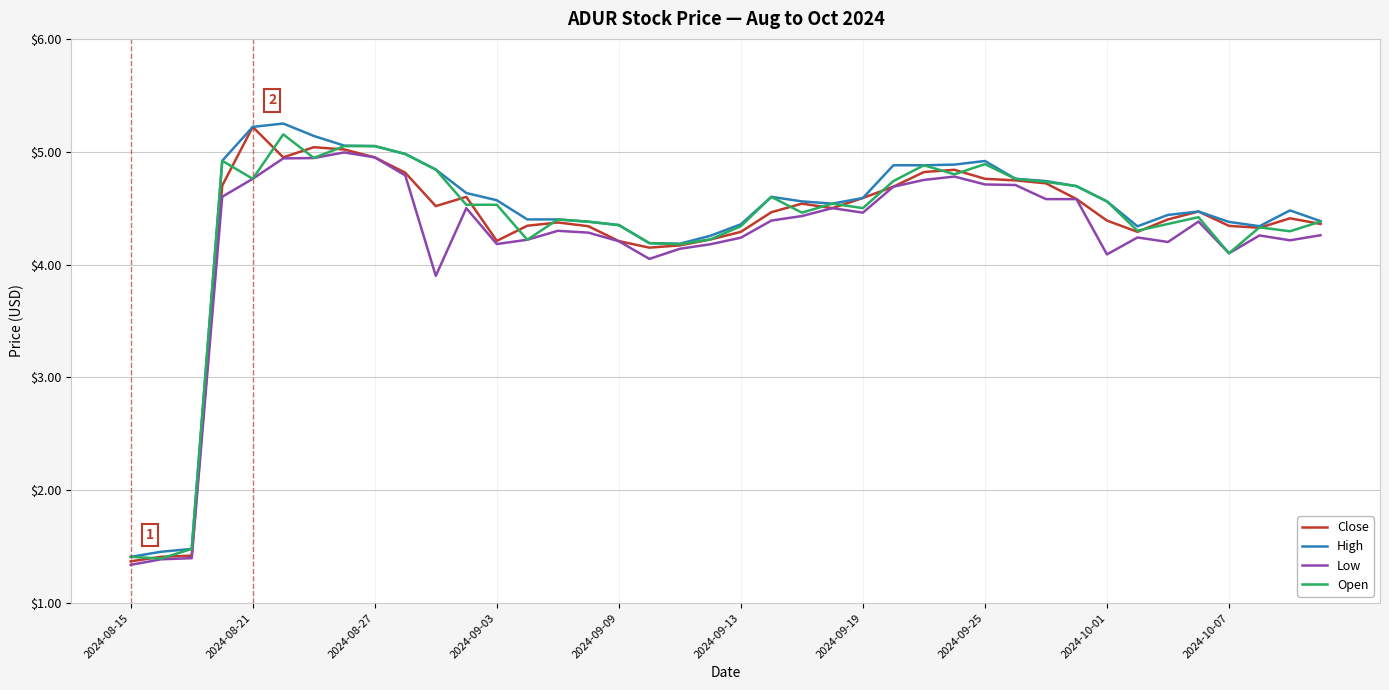

True or false: High and Low cross at least once.

False